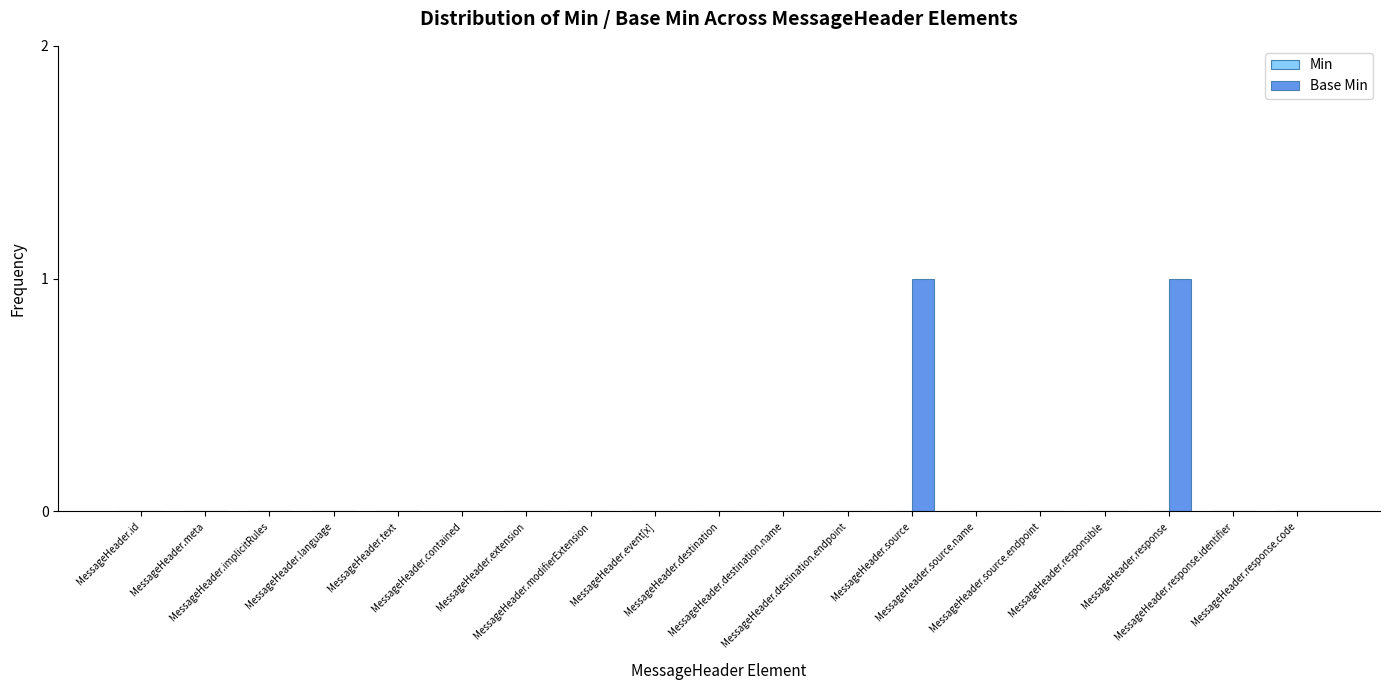

Are the bars horizontal?

No